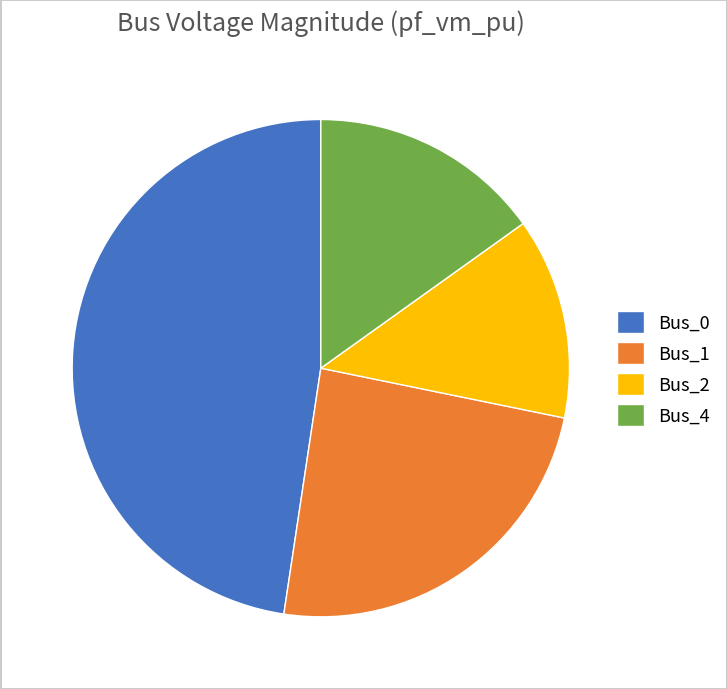

Is Bus_0 the majority of the pie?

No